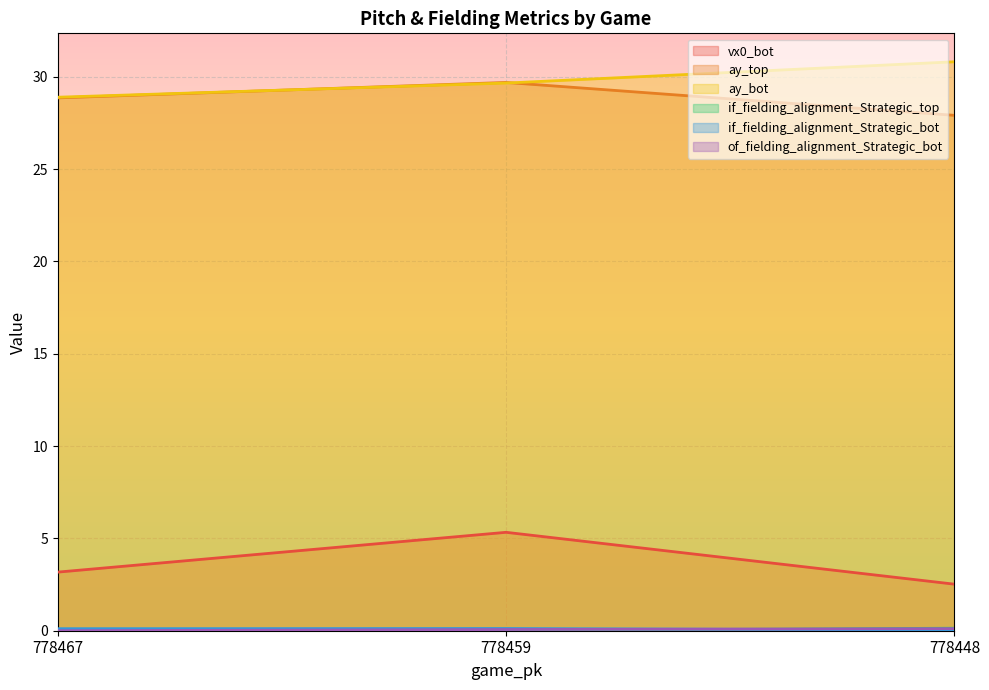

How many series are shown in this chart?

6